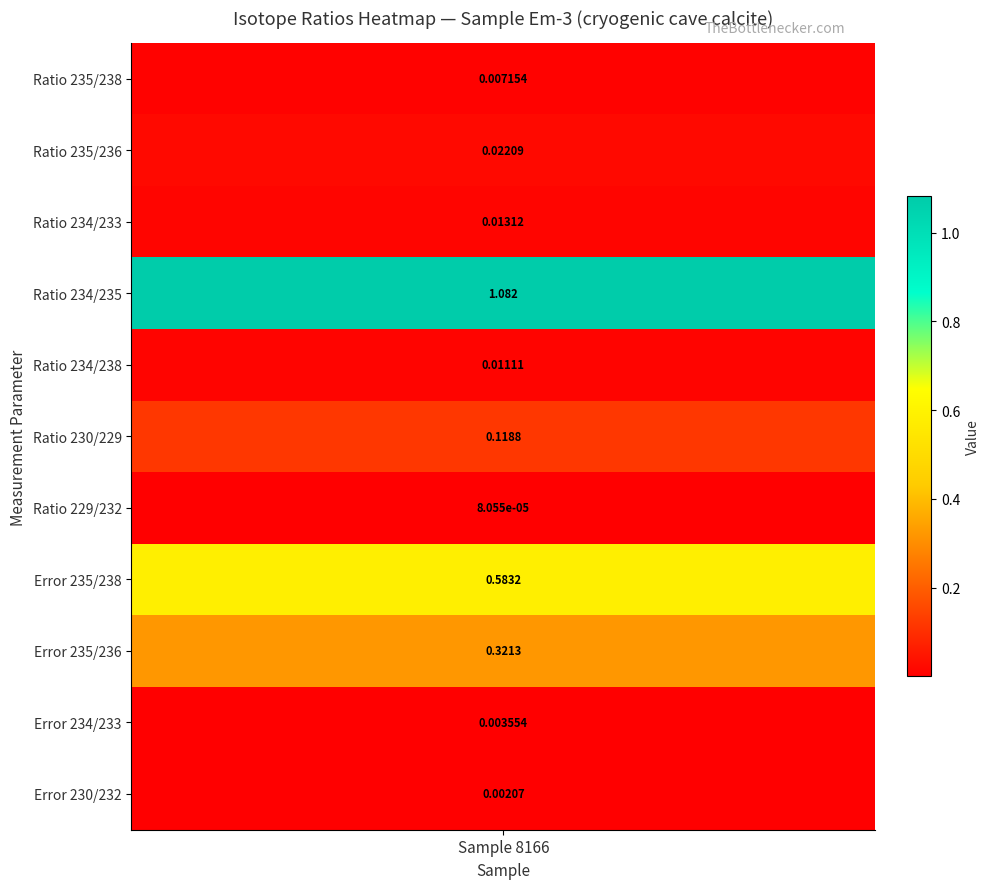

What is the sum of the values at Error 230/232 and Error 235/238?

0.6